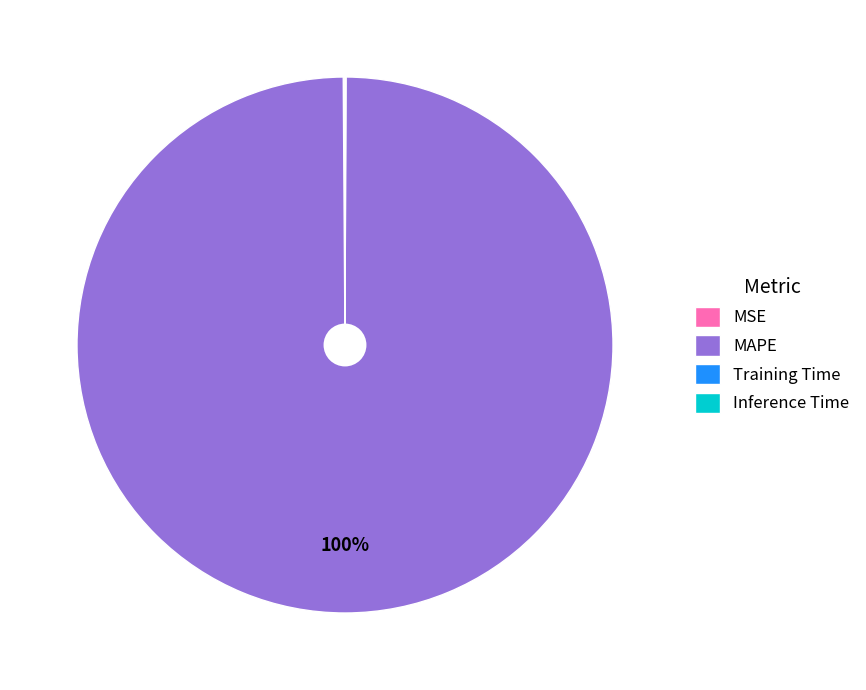

To the nearest percent, what is the difference between the largest and smallest slice percentages?

100%